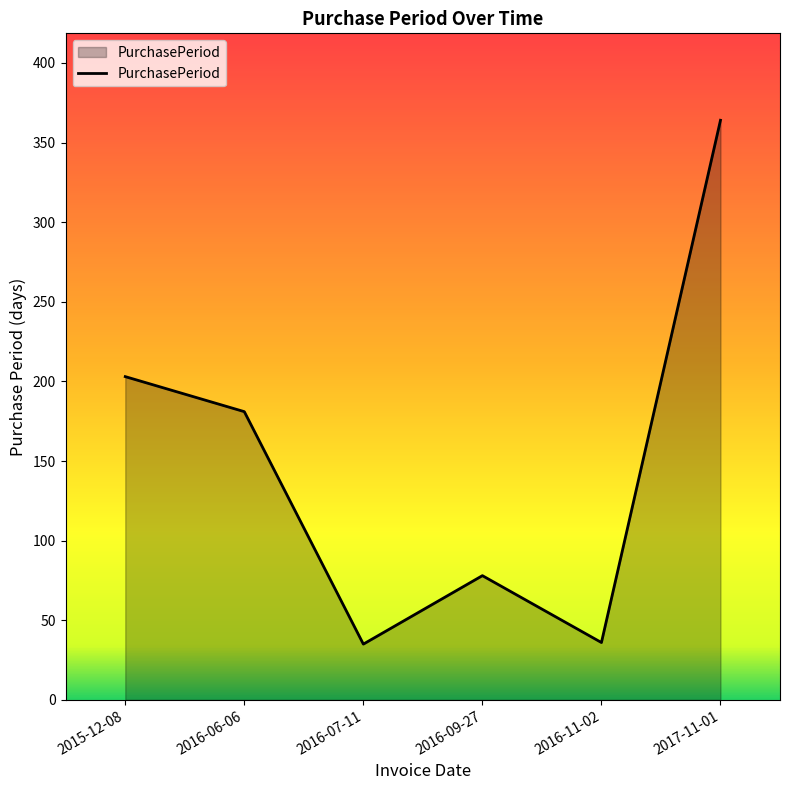

Which has a higher value, 2016-11-02 or 2017-11-01?

2017-11-01